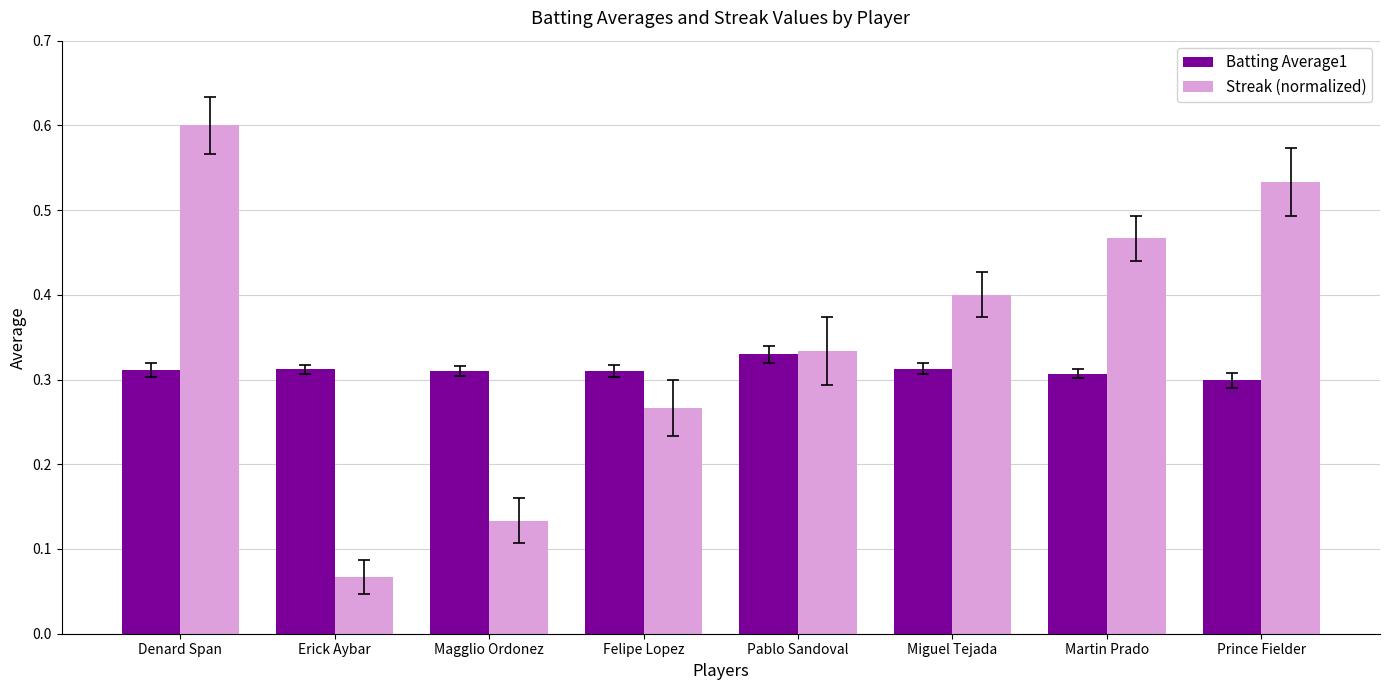

What is the greatest value displayed?

0.6